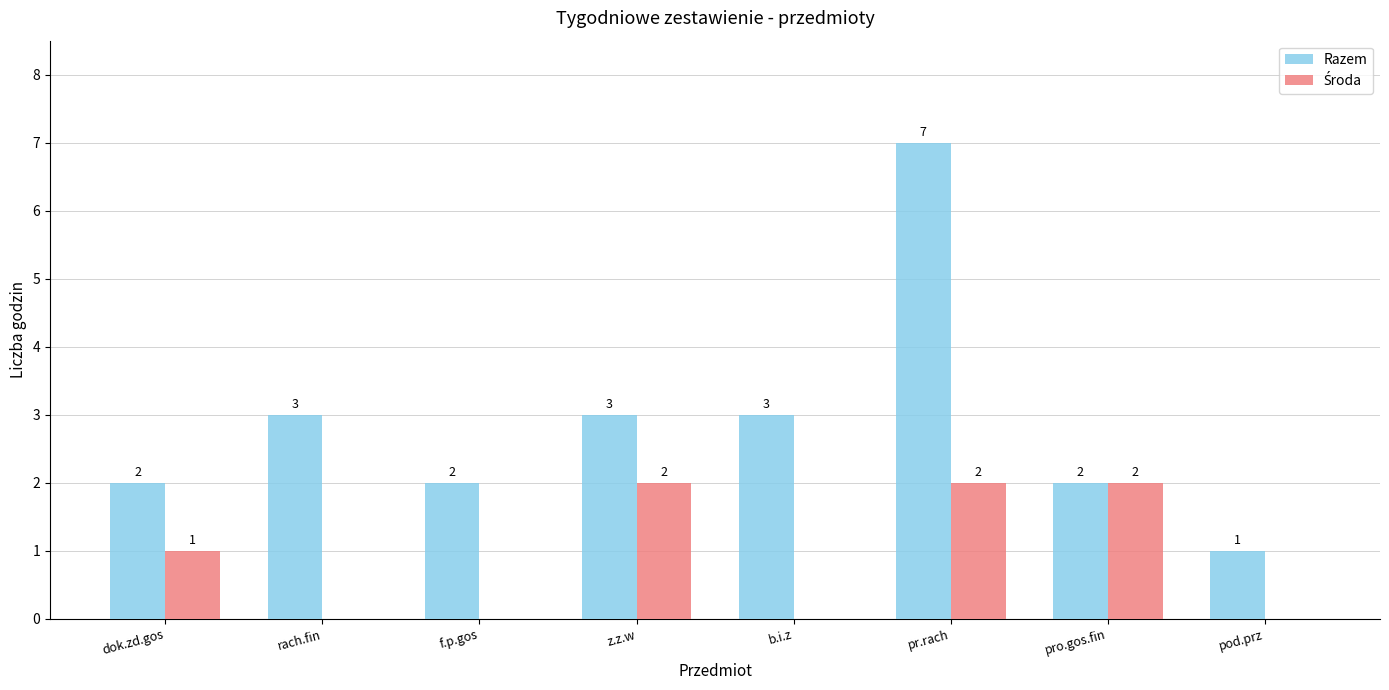

What is the maximum value for Razem?

7